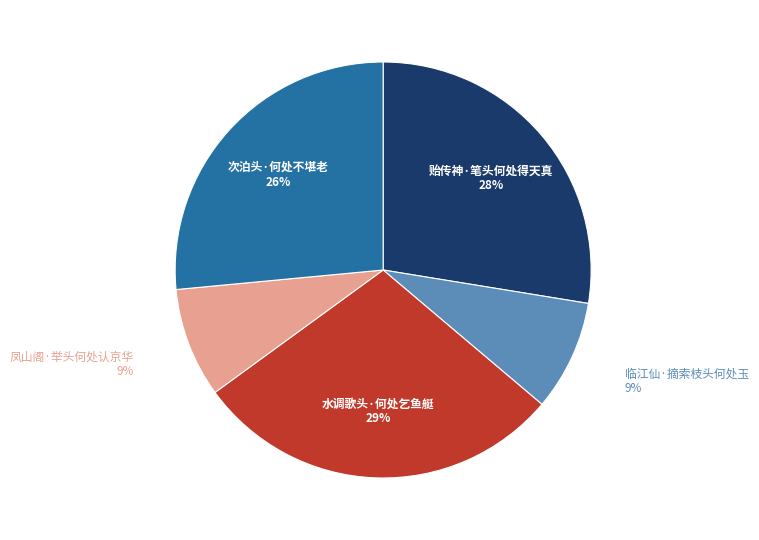

What is the largest slice in the pie chart?

水调歌头·何处乞鱼艇